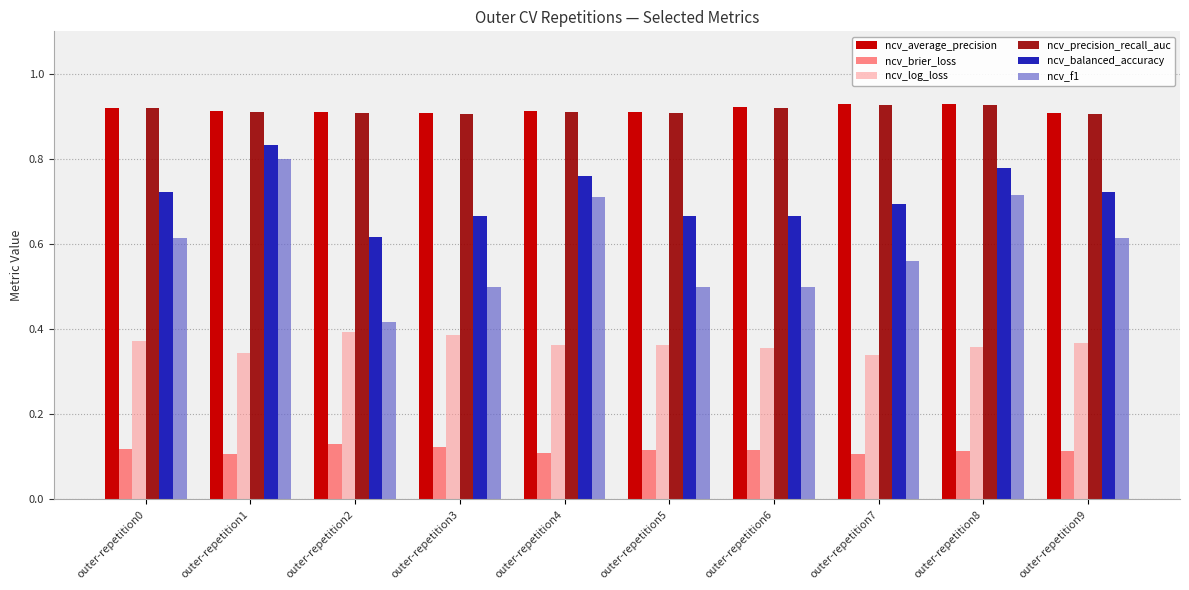

What is the sum of all ncv_precision_recall_auc values?

9.1